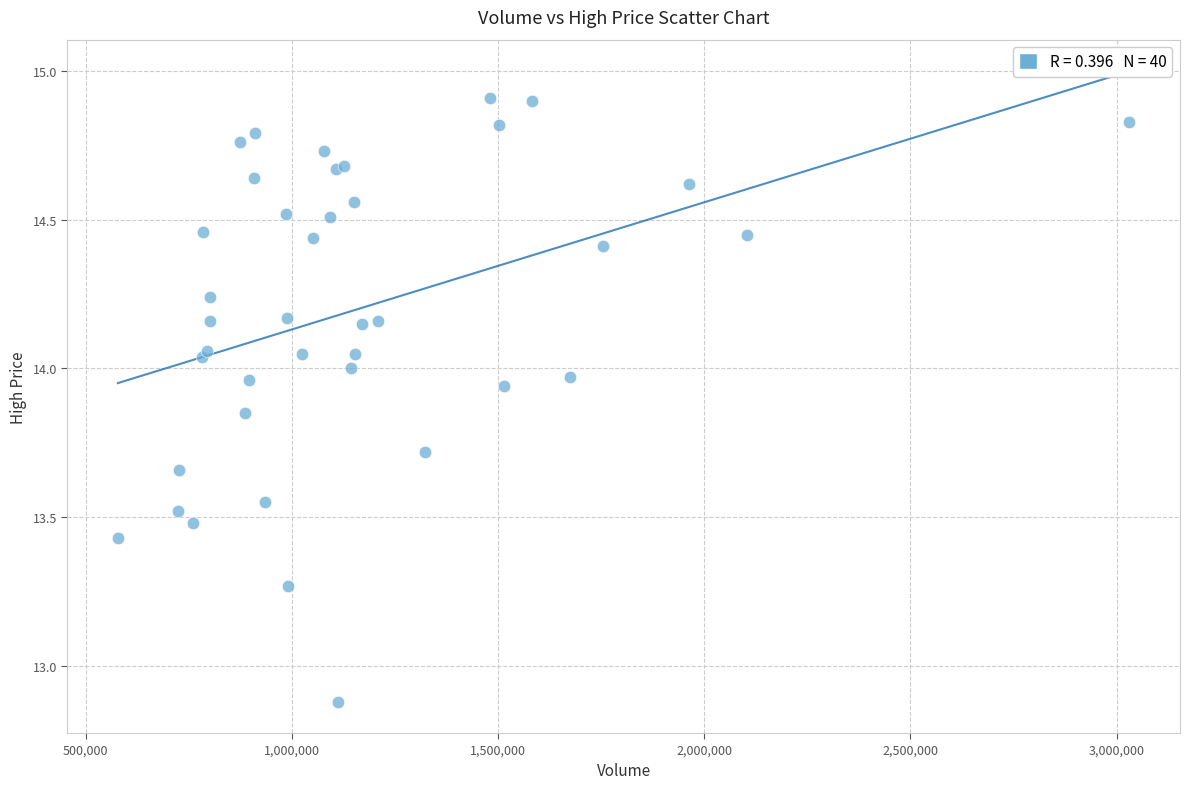

What Y value in the scatter plot is closest to 13?

12.9